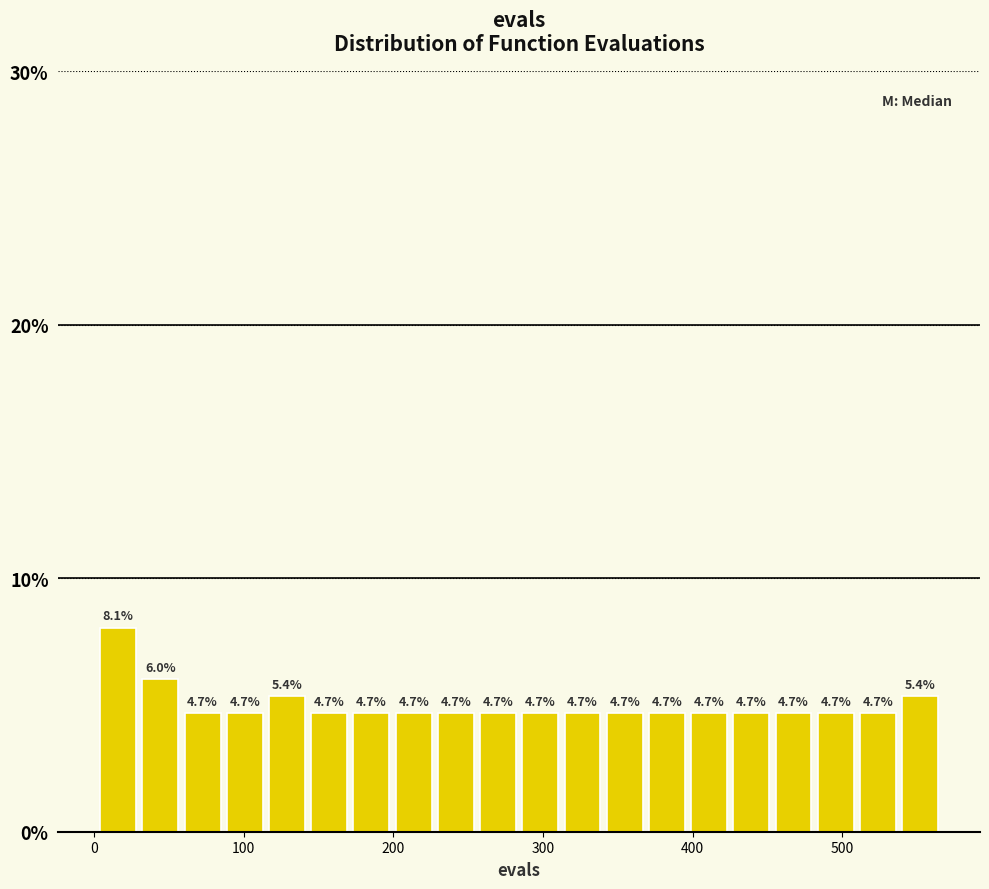

Around what value on the x-axis is the tallest bar? Give the approximate position of its centre, as read against the axis.

20